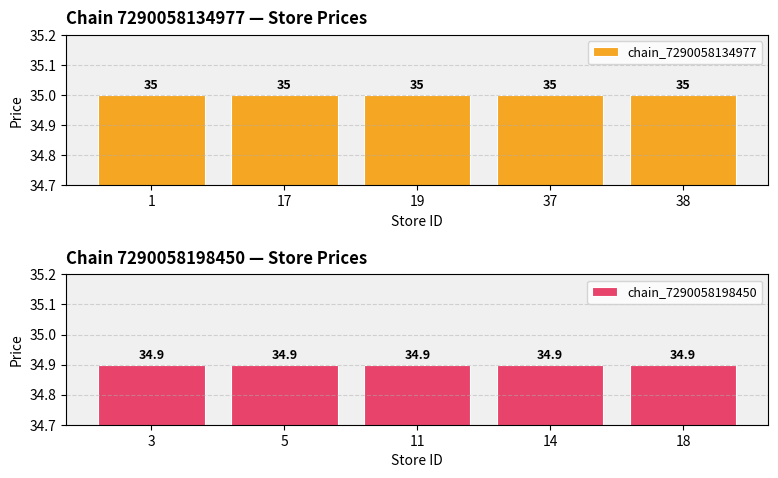

Rank the series at 19 from lowest to highest value.

chain_7290058198450, chain_7290058134977